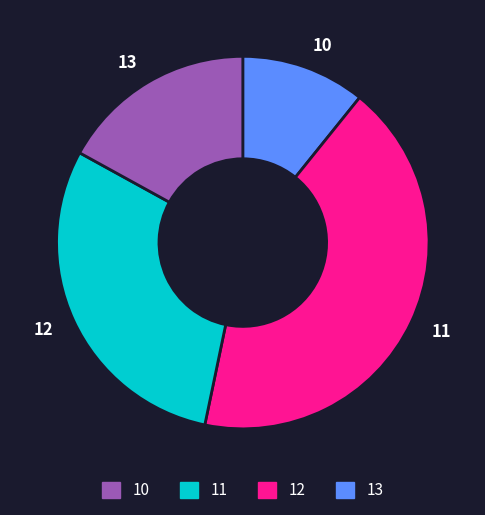

Do 10 and 13 together represent more than half of the pie?

No